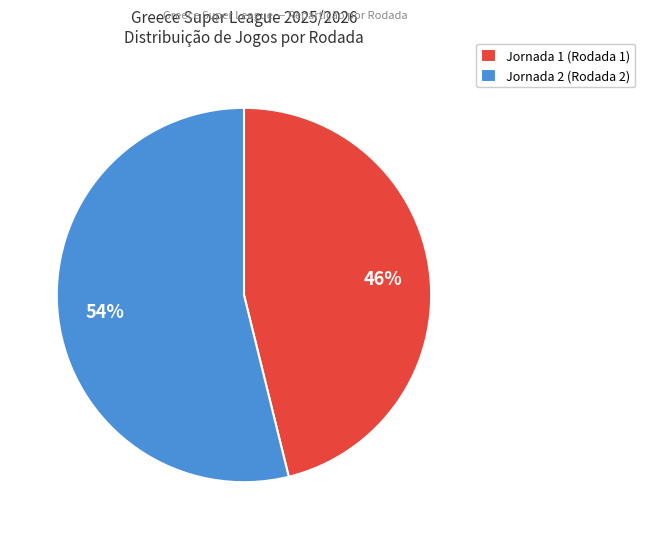

True or false: Jornada 2 (Rodada 2) accounts for 42% of the total.

False